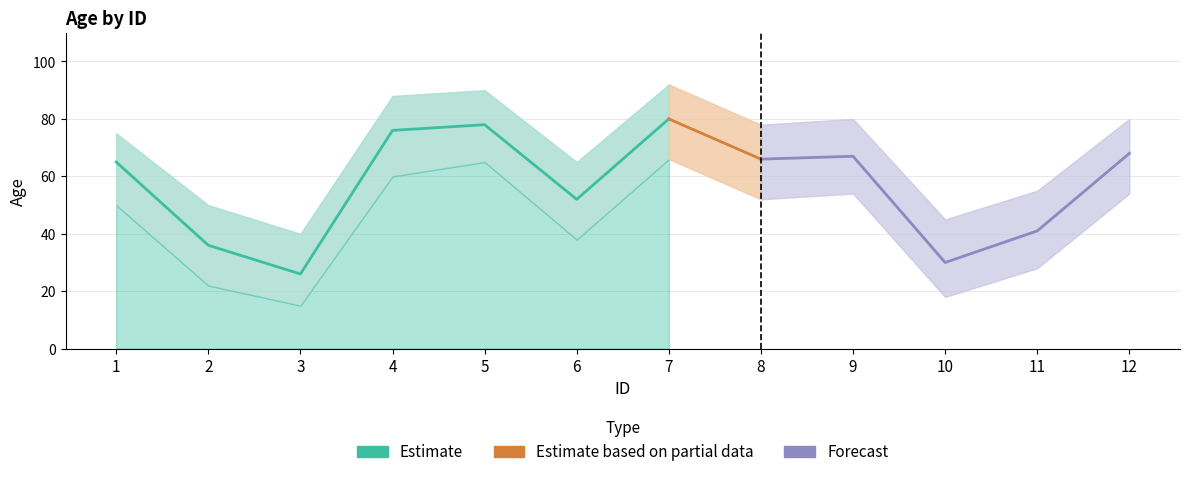

Which category has the highest value in the Age_lower series?

7